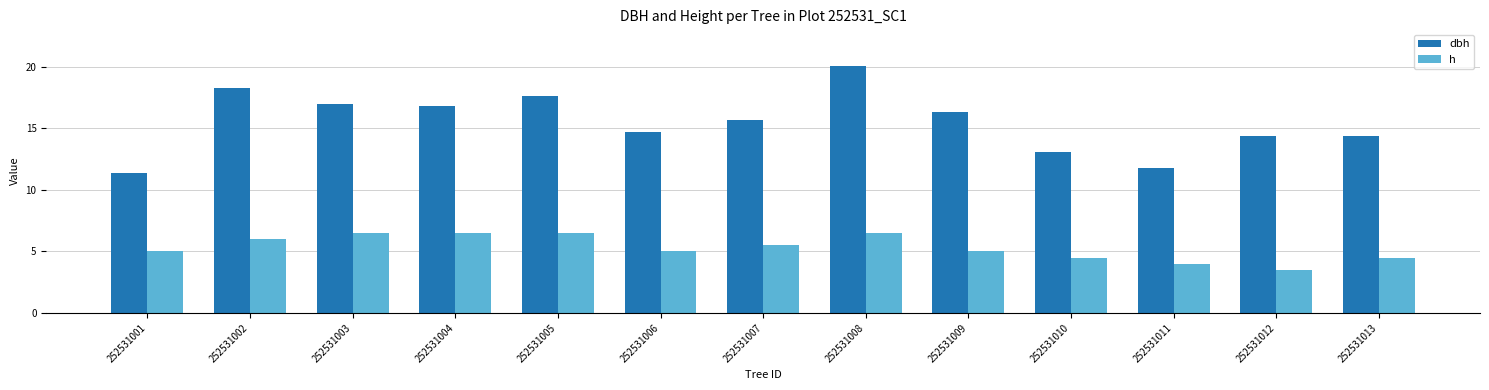

What are all the series names shown in the legend?

dbh, h